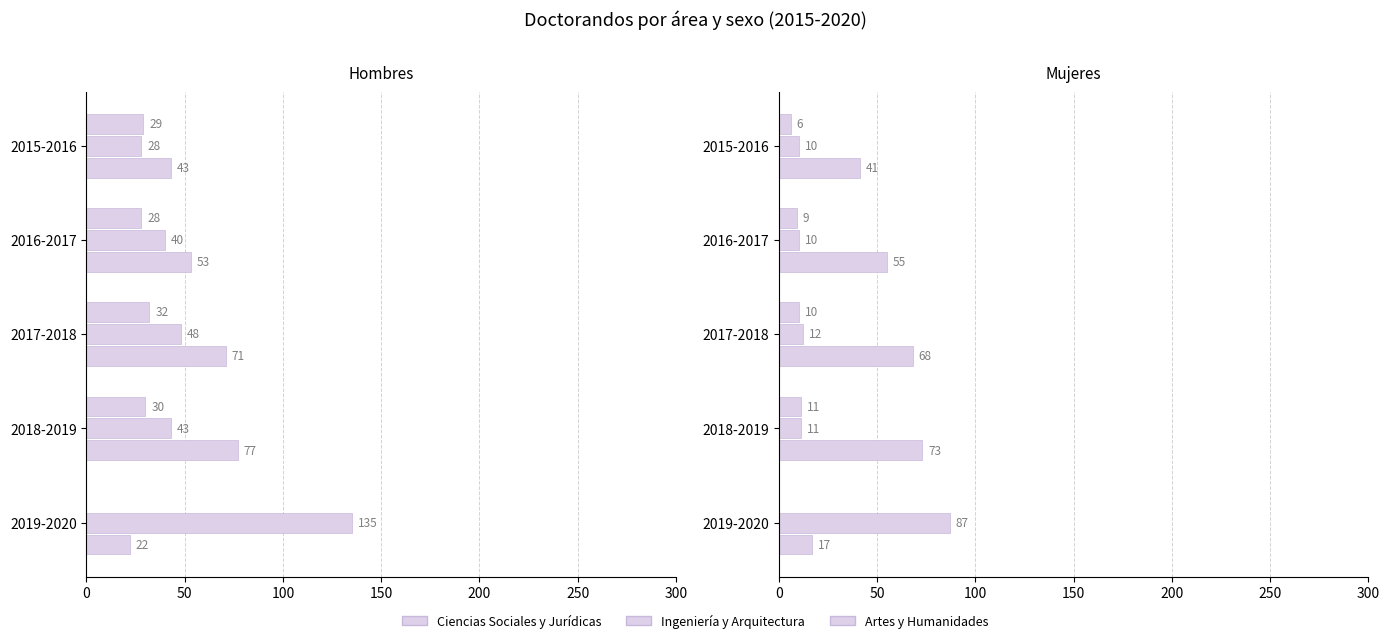

How many groups of bars are there?

5